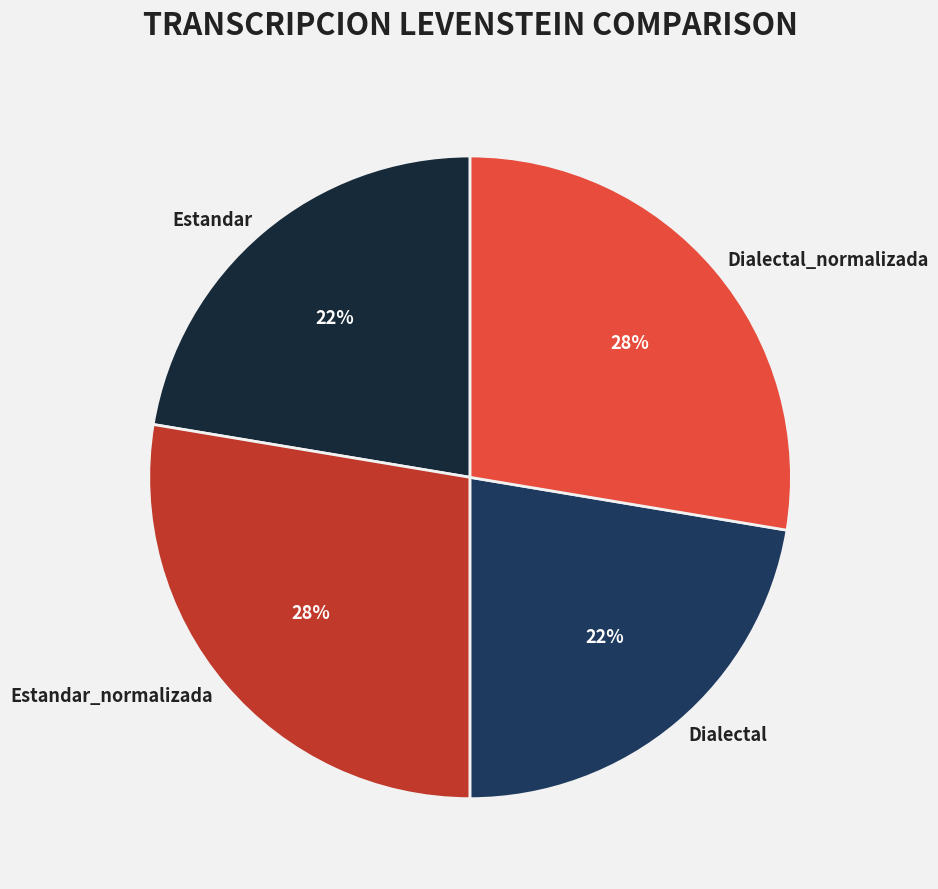

The Estandar_normalizada slice represents 28% of the pie. True or false?

True